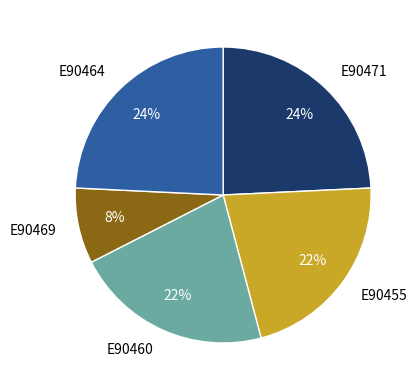

What is the ratio of the value at E90464 to the value at E90460?

1.1